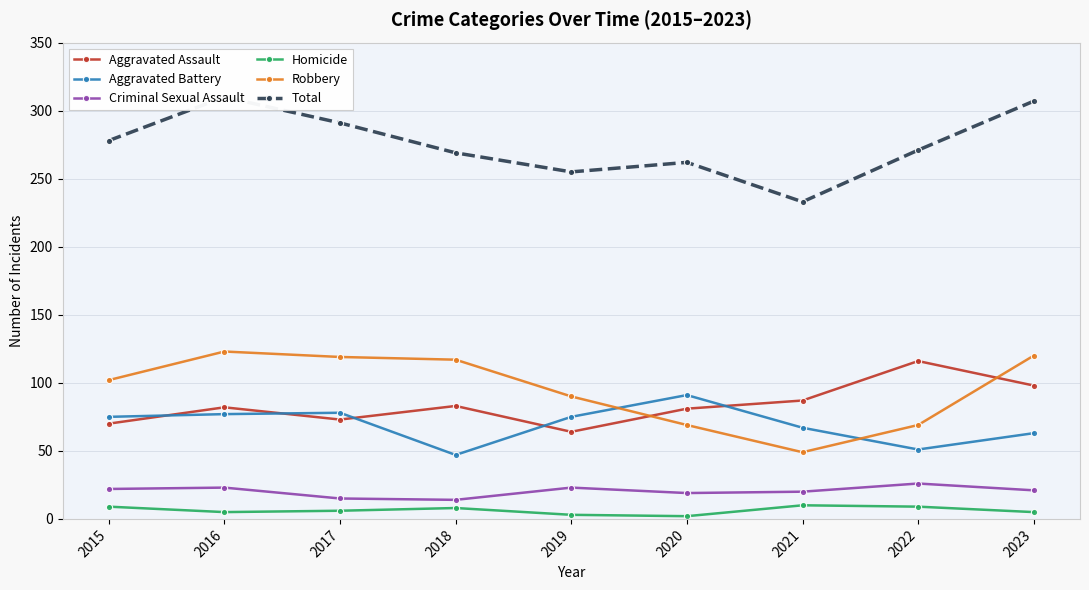

Which series has the largest total across all categories?

Total